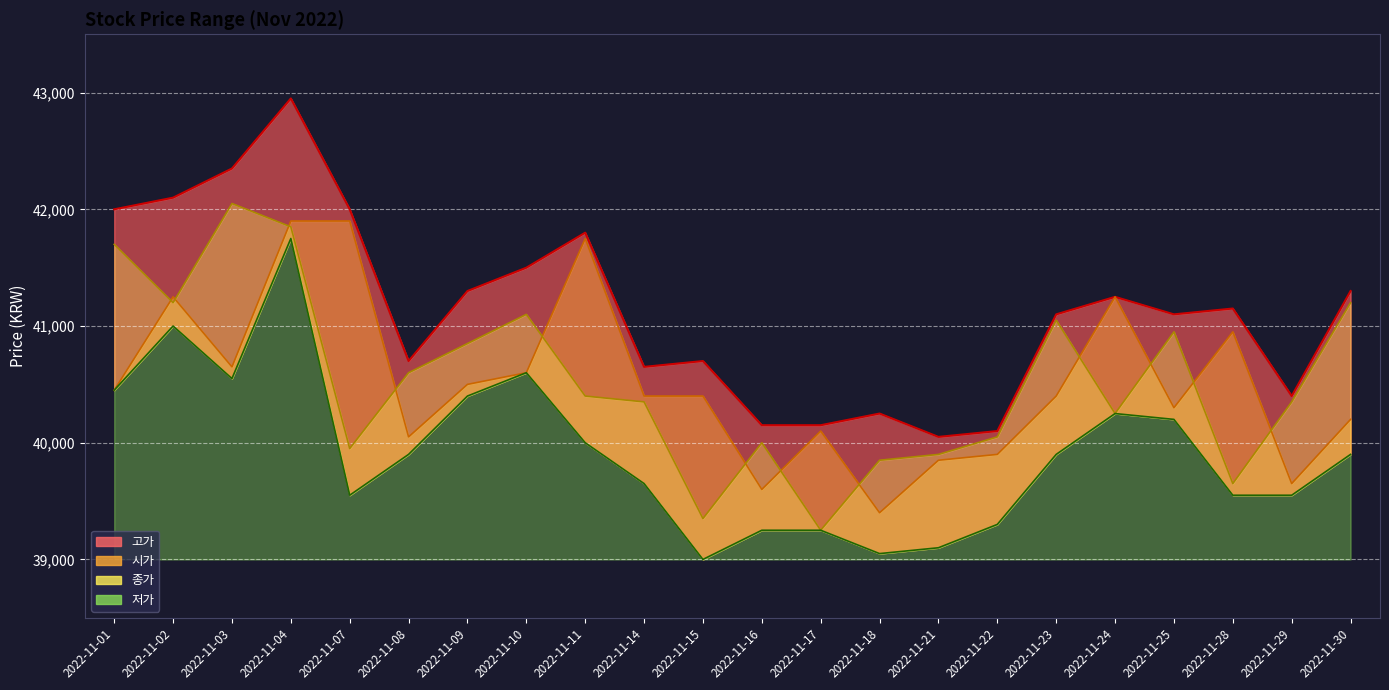

Count the number of data series in this chart.

4